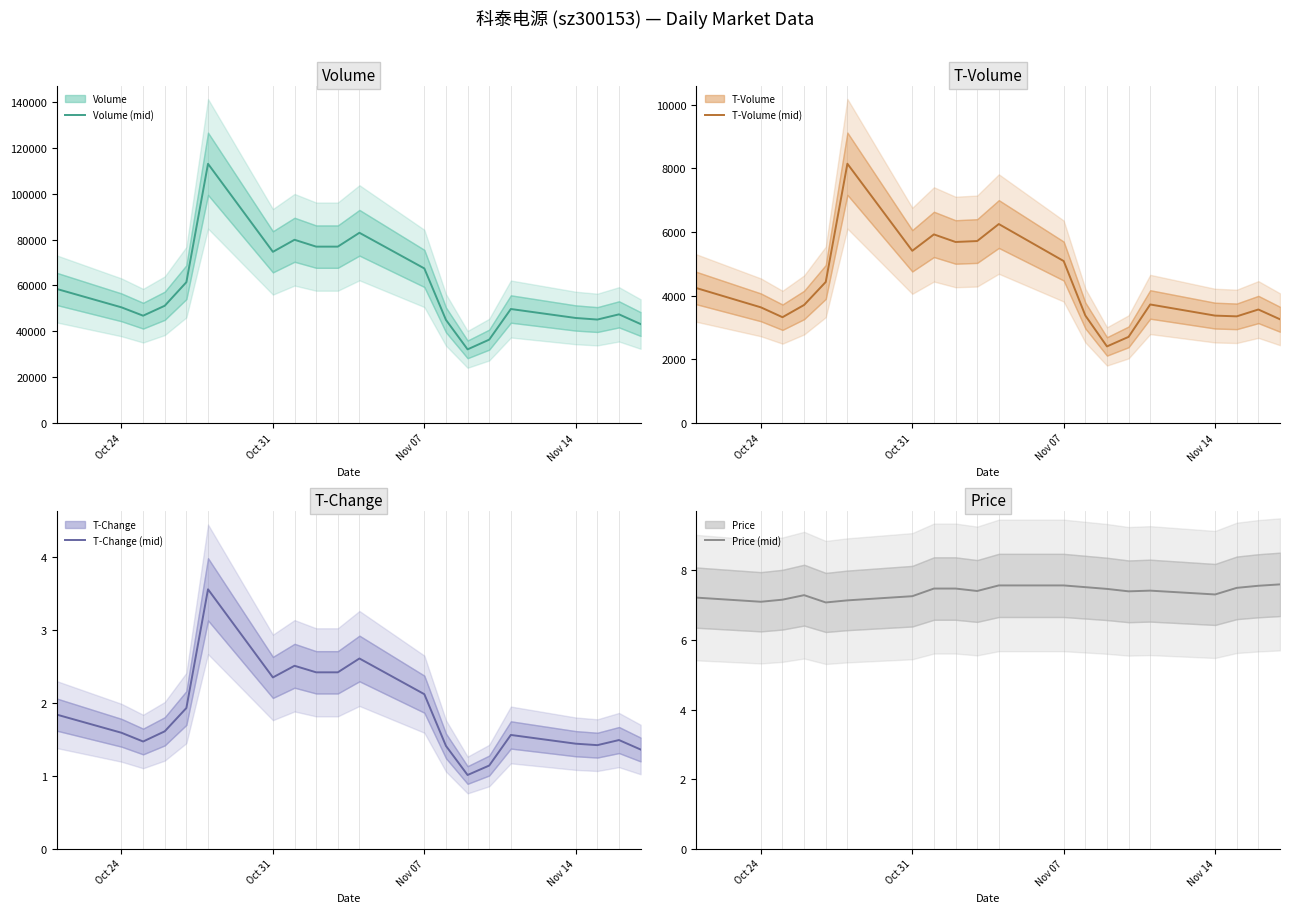

Reading left to right, transcribe all the data shown in this chart.

Volume (mid): 58506.0	50461.0	46821.0	51156.0	61433.0	113058.0	74671.0	79931.0	76939.0	76940.0	82980.0	67438.0	44995.0	32136.0	36378.0	49733.0	45821.0	45135.0	47407.0	43171.0
T-Volume (mid): 4242.0	3633.0	3323.0	3708.0	4430.0	8142.0	5408.0	5923.0	5685.0	5714.0	6248.0	5086.0	3377.0	2406.0	2706.0	3723.0	3373.0	3350.0	3565.0	3258.0
T-Change (mid): 1.8	1.6	1.5	1.6	1.9	3.6	2.4	2.5	2.4	2.4	2.6	2.1	1.4	1.0	1.1	1.6	1.4	1.4	1.5	1.4
Price (mid): 7.2	7.1	7.2	7.3	7.1	7.1	7.3	7.5	7.5	7.4	7.6	7.6	7.5	7.5	7.4	7.4	7.3	7.5	7.6	7.6